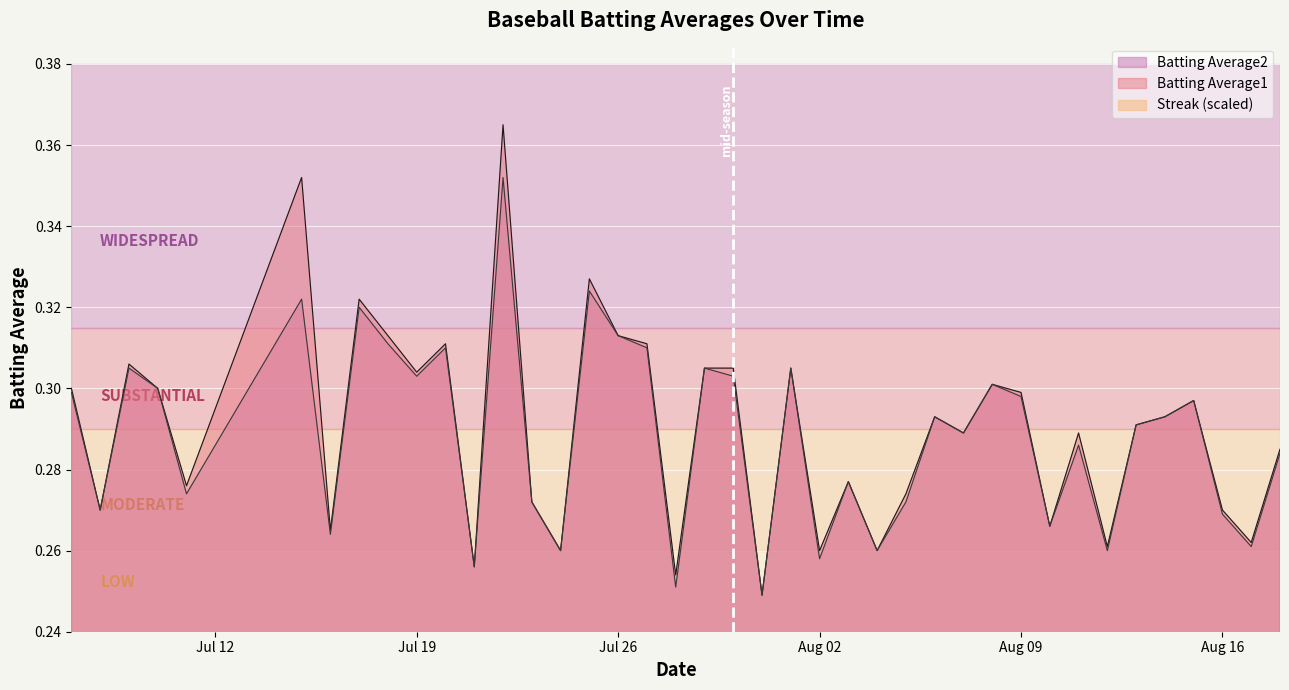

Is it true that Batting Average1 equals 0.5 at Jul 19?

False